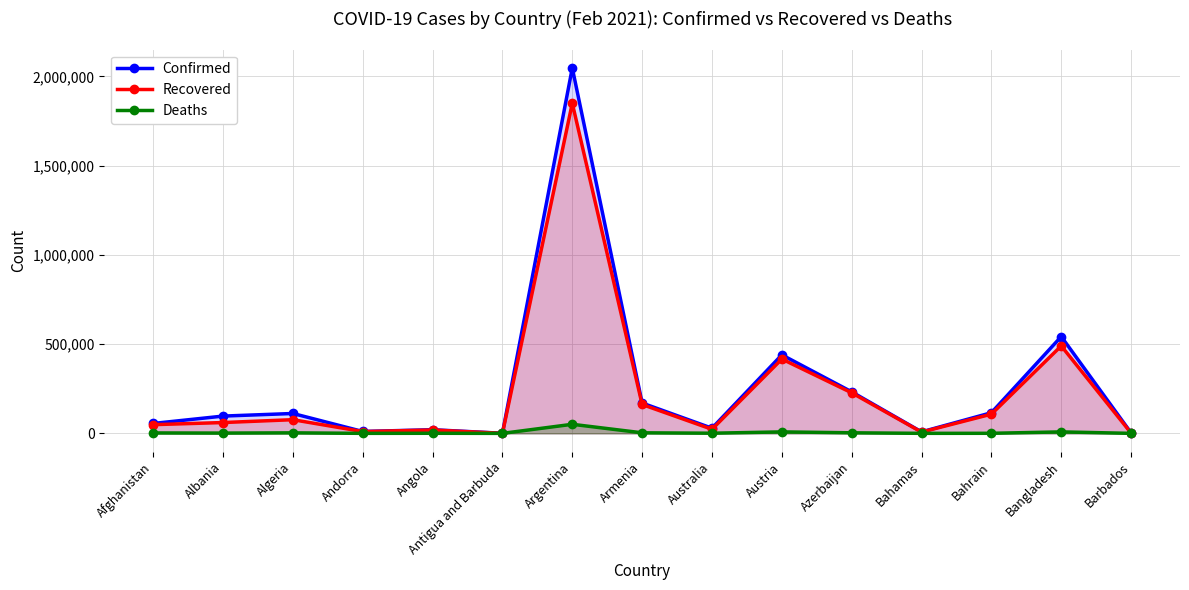

True or false: Deaths and Recovered cross at least once.

False